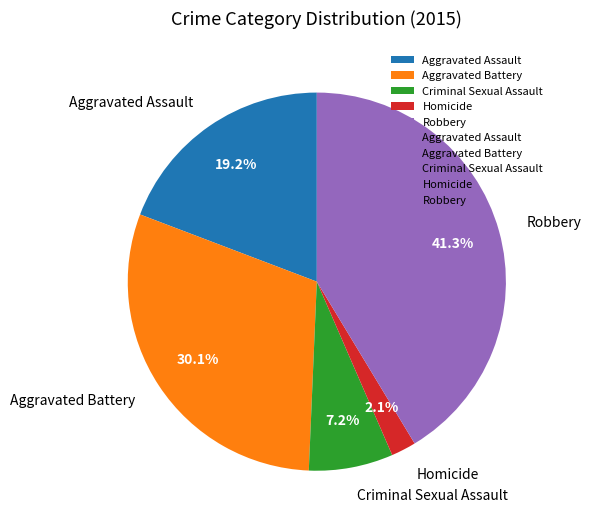

Which category has the biggest portion of the pie?

Robbery